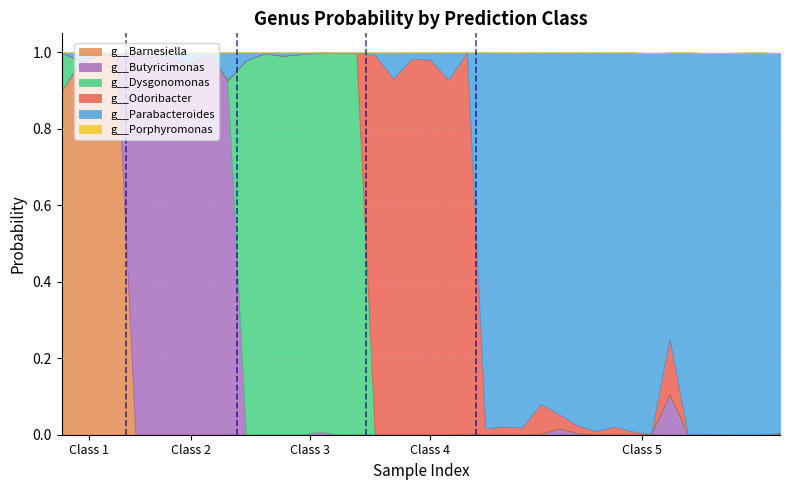

At which category is the sum across all series the highest?

5